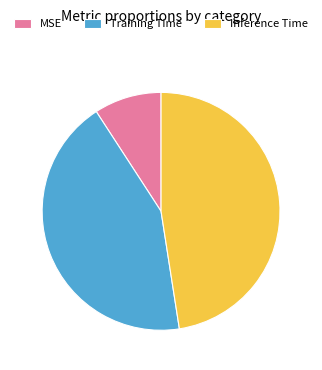

Do Training Time and MSE together represent more than half of the pie?

Yes